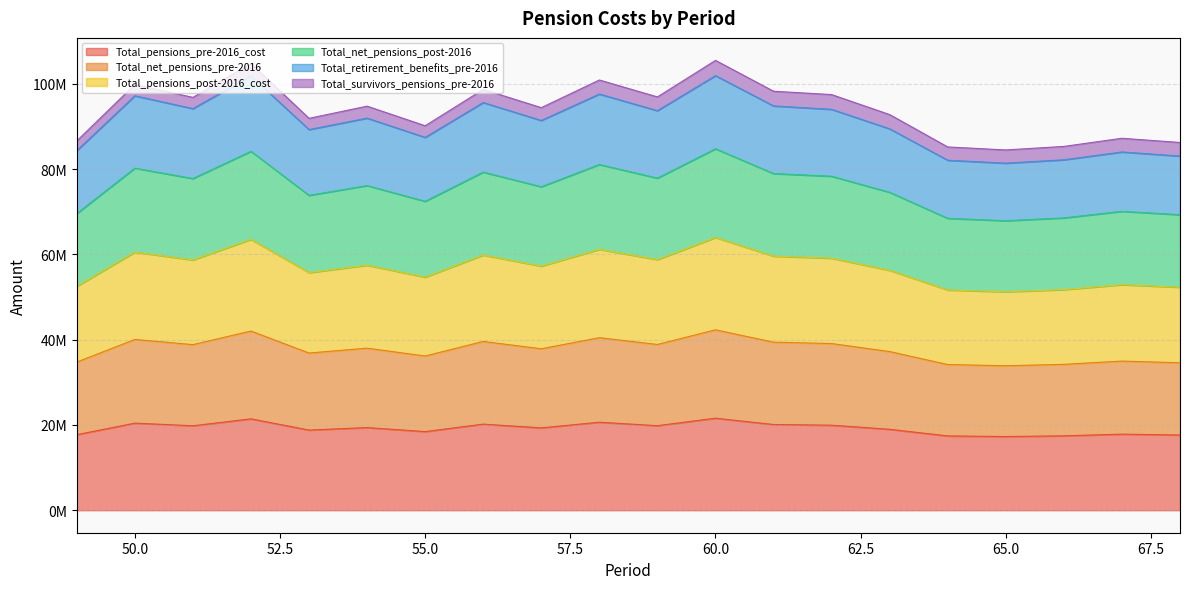

What are all the series names shown in the legend?

Total_pensions_pre-2016_cost, Total_net_pensions_pre-2016, Total_pensions_post-2016_cost, Total_net_pensions_post-2016, Total_retirement_benefits_pre-2016, Total_survivors_pensions_pre-2016